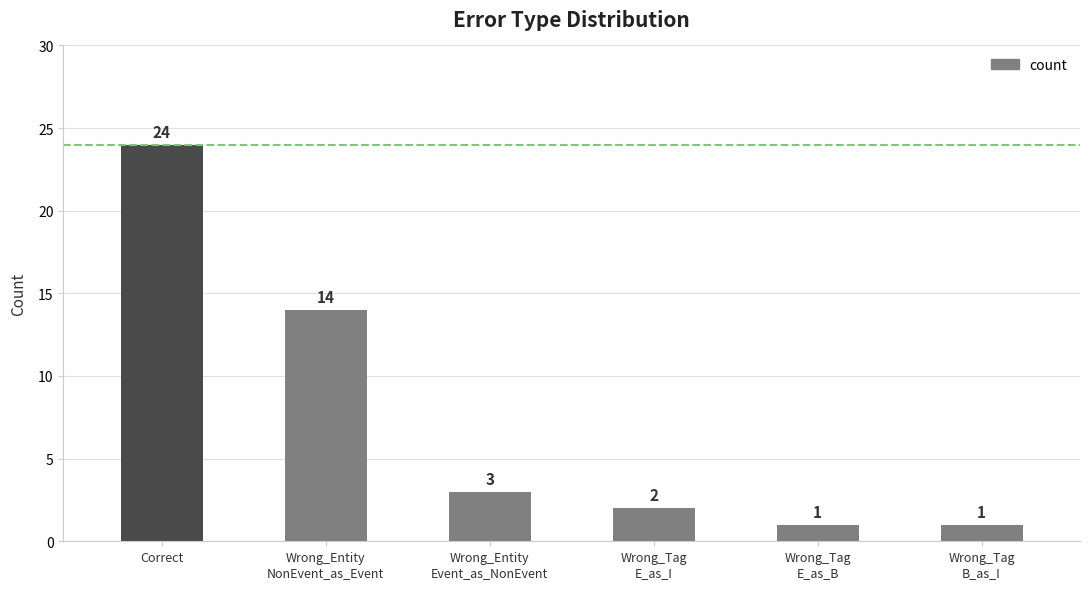

Are the bars grouped side by side (vs. stacked)?

No